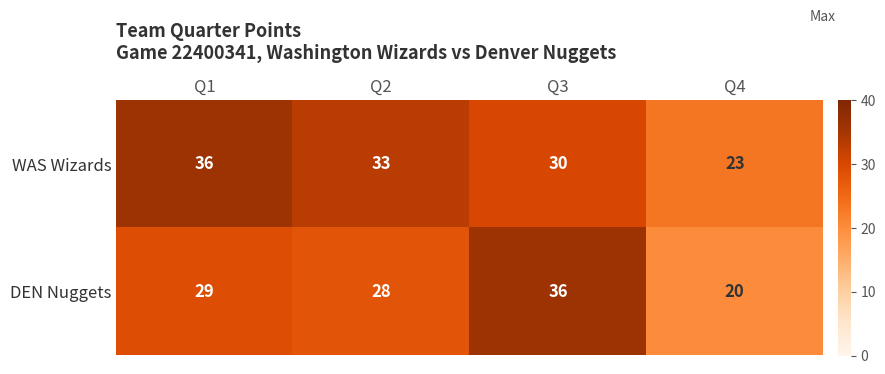

Reading right to left, transcribe all the data shown in this chart.

WAS Wizards: 23	30	33	36
DEN Nuggets: 20	36	28	29